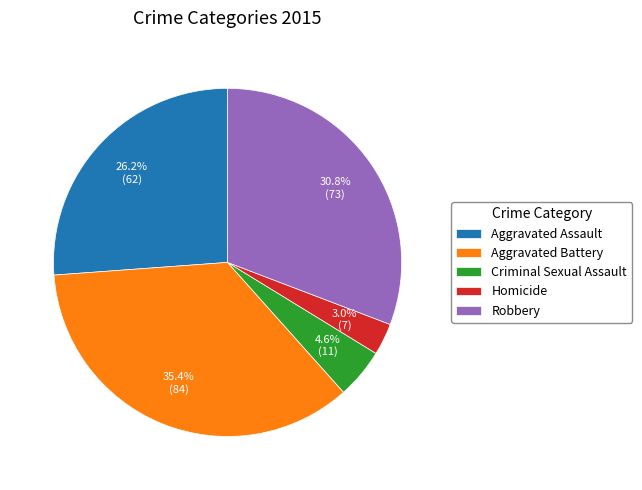

Between Homicide and Aggravated Assault, which is larger?

Aggravated Assault